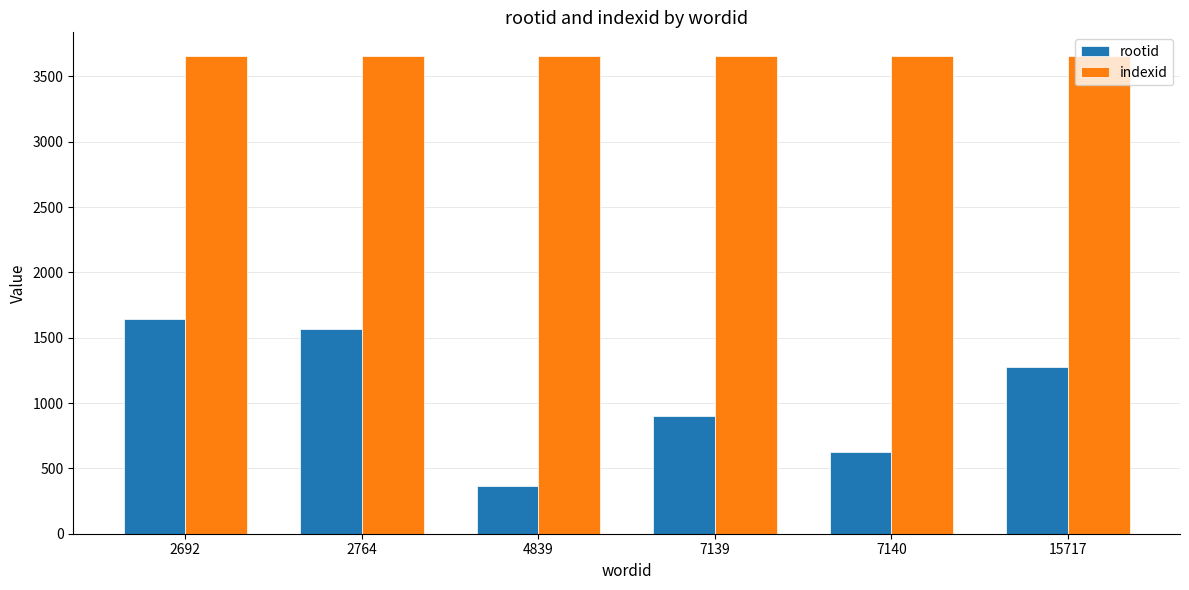

Is the value of indexid at 2692 greater than the value of rootid at 7139?

Yes